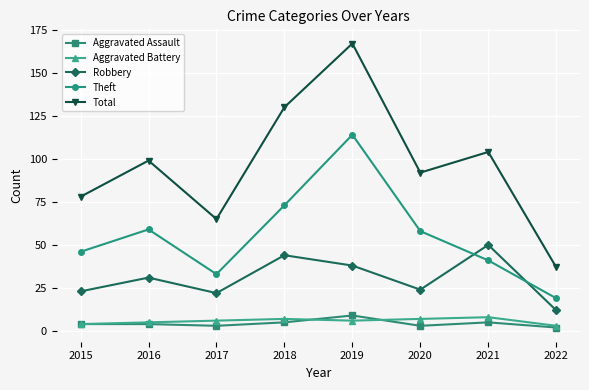

What is the value of the Robbery point at the 2nd from the left?

31